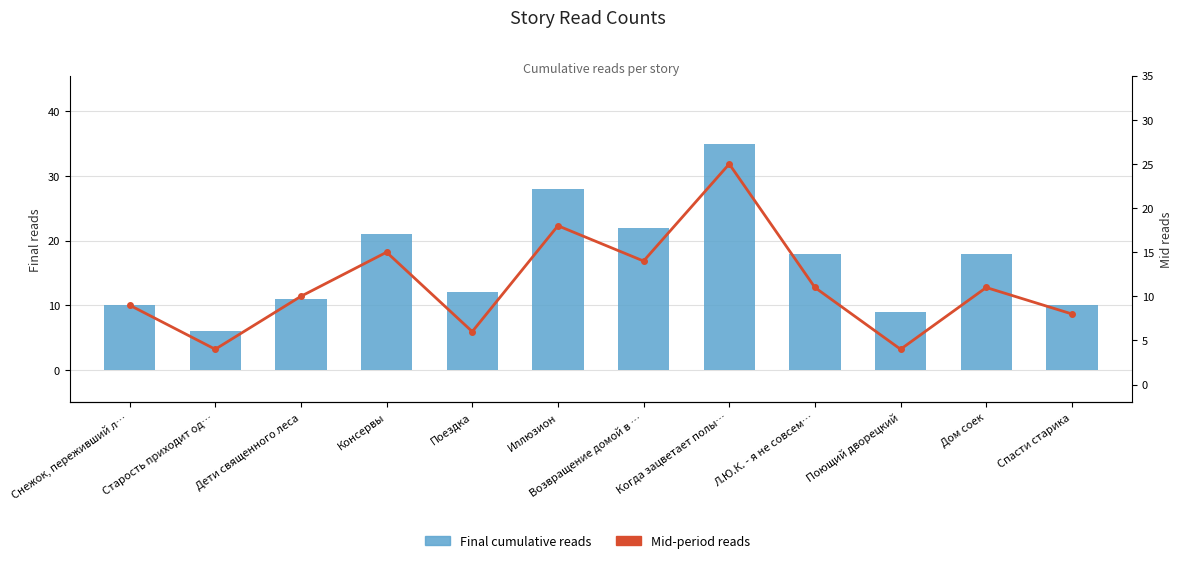

Reading left to right, what are all the values shown in this chart?

Final cumulative reads: 10	6	11	21	12	28	22	35	18	9	18	10
Mid-period reads: 9	4	10	15	6	18	14	25	11	4	11	8